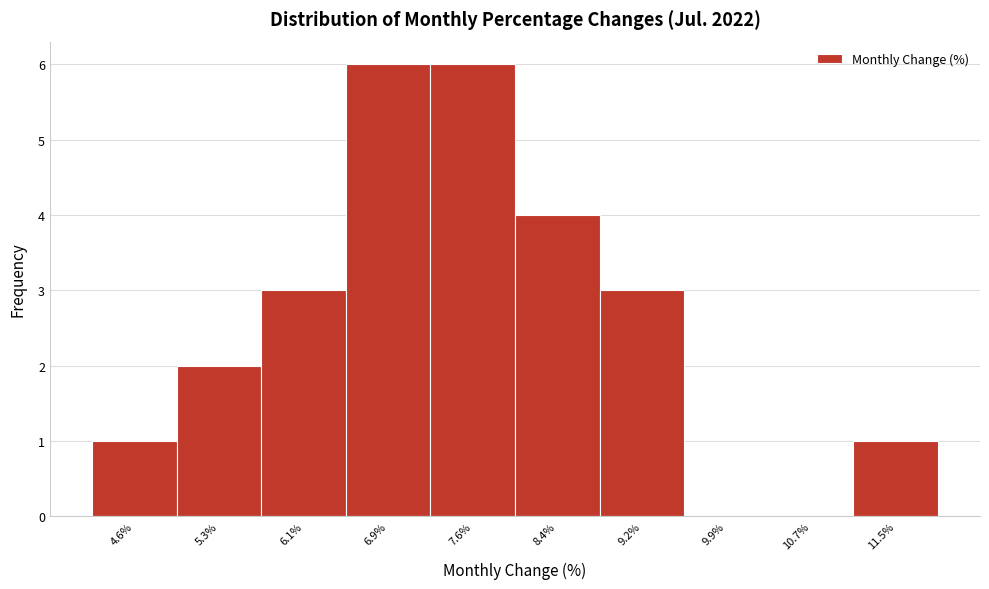

Reading left to right, what are all the values shown in this chart?

4.6%=1	5.3%=2	6.1%=3	6.9%=6	7.6%=6	8.4%=4	9.2%=3	9.9%=0	10.7%=0	11.5%=1